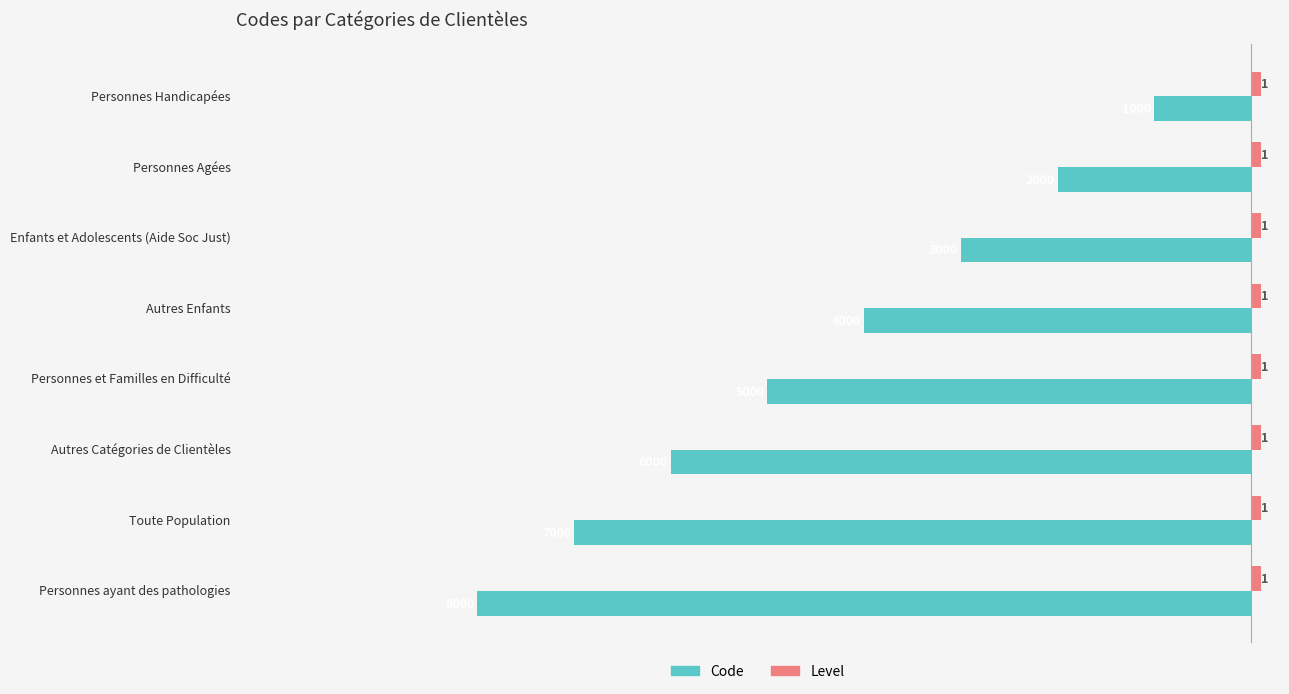

What is the total value across all series at Autres Catégories de Clientèles?

-59